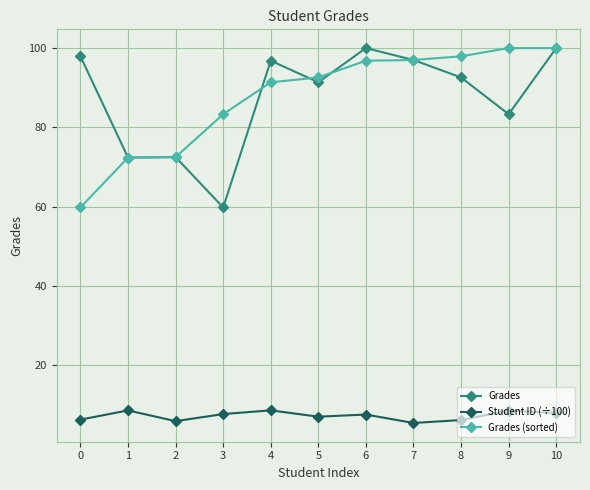

Where is Grades (sorted) nearest to the value 79?

3